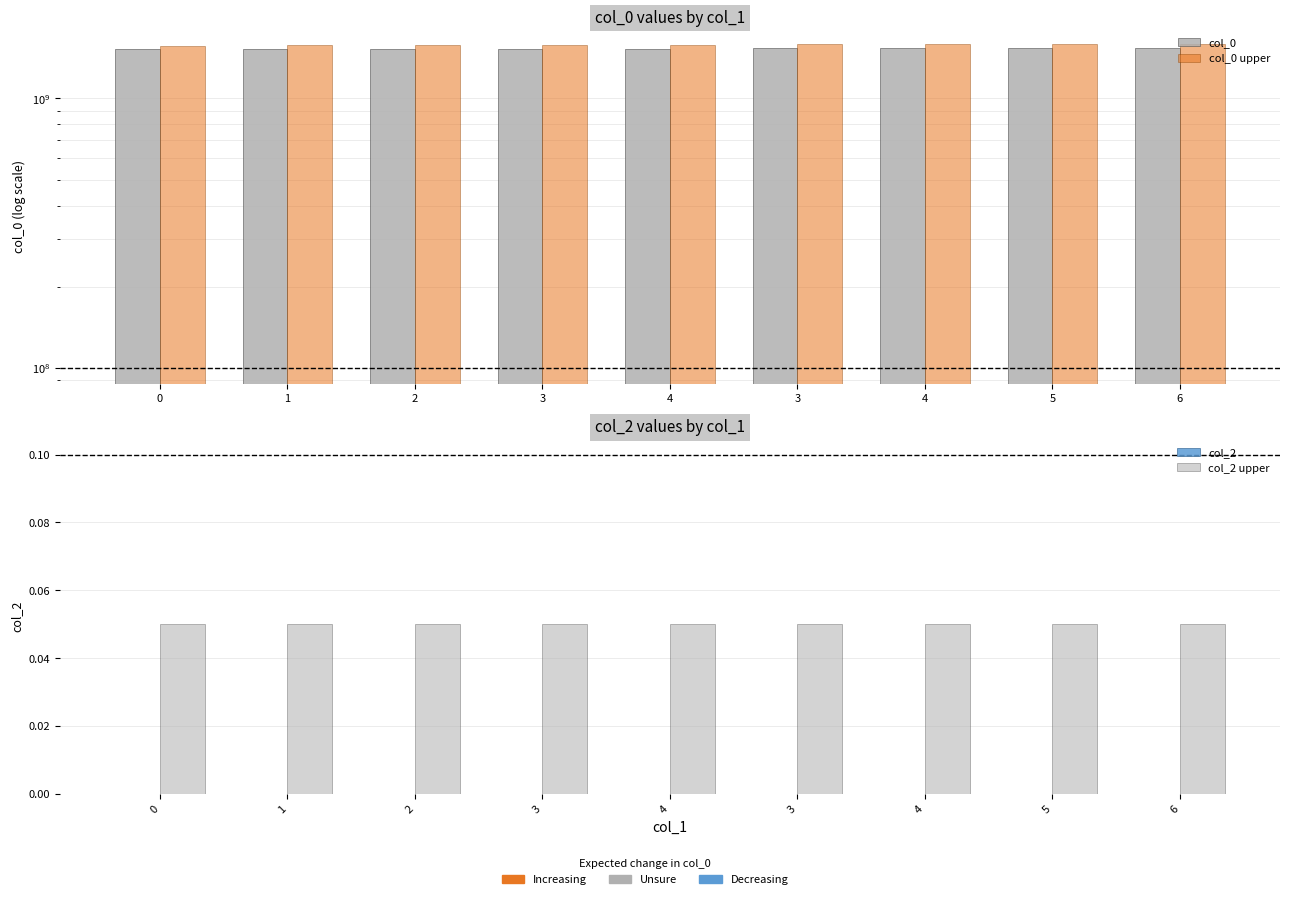

Is it true that col_2 equals 0.0 at 4?

True